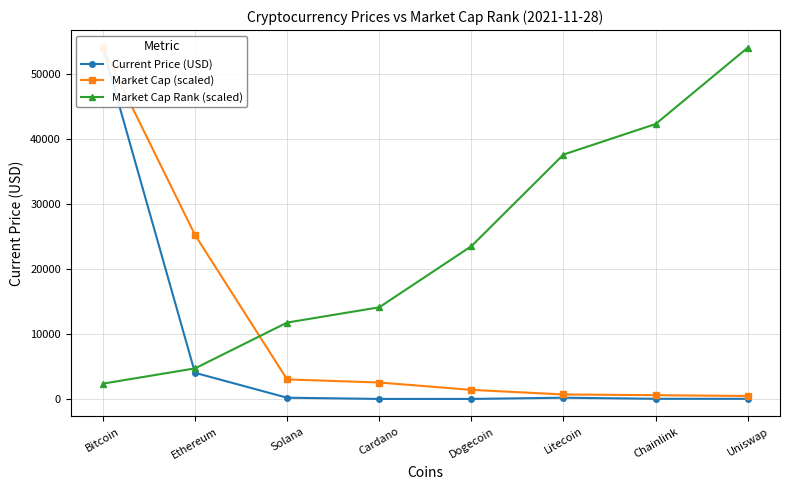

How many intersections are there between Market Cap Rank (scaled) and Market Cap (scaled)?

1